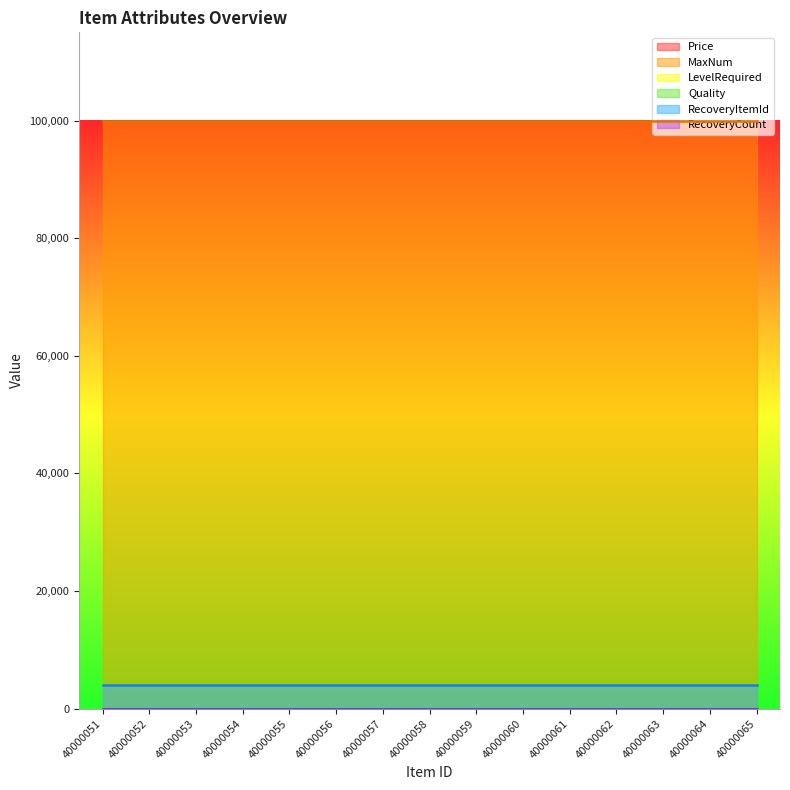

Which series has the largest total across all categories?

MaxNum